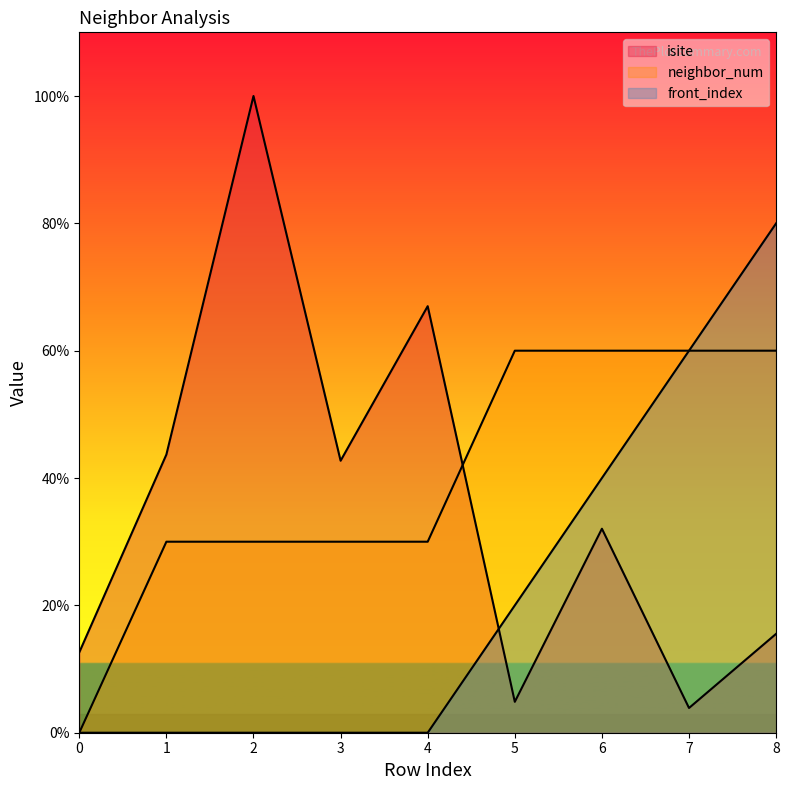

What is the average value of the neighbor_num series?

40.0